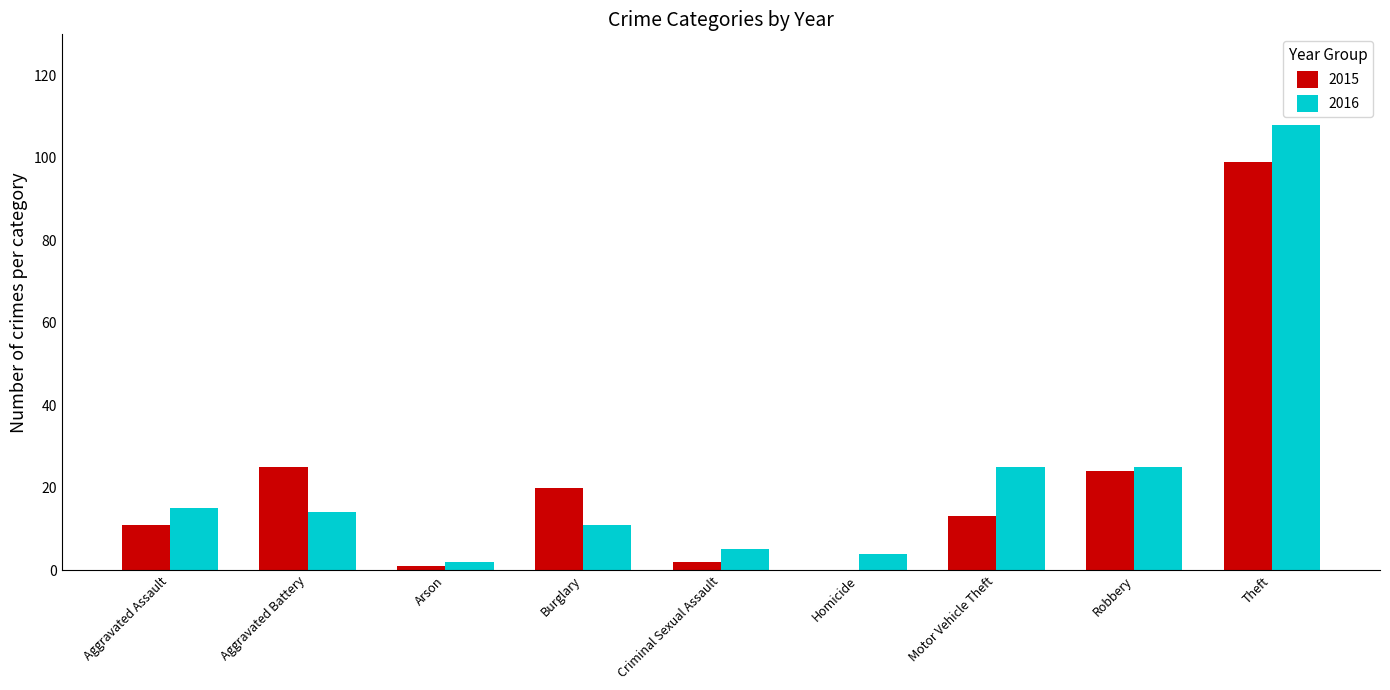

At which label does 2016 first exceed 14?

Aggravated Assault